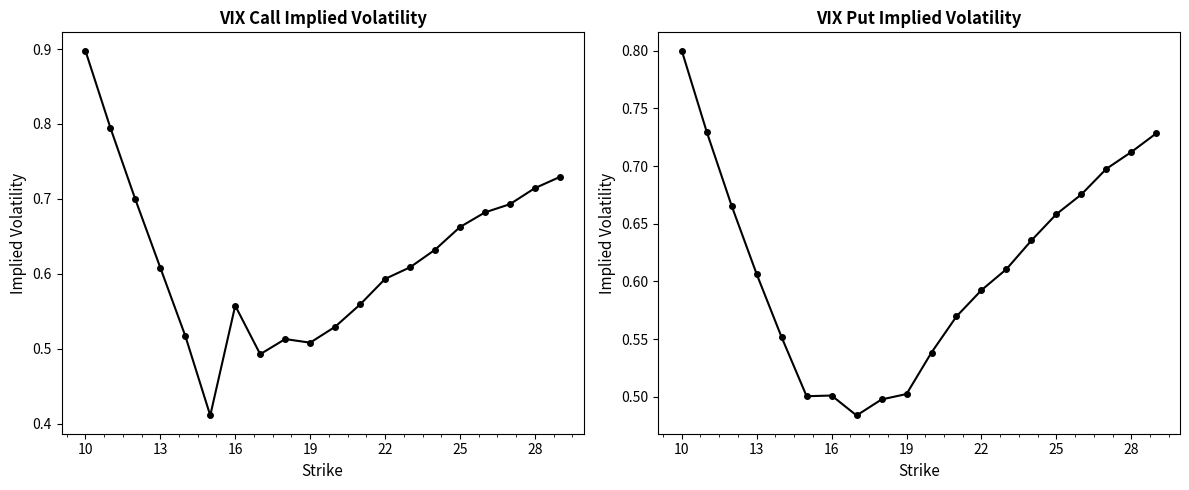

What is the value of the Call IV point at the 9th from the left?

0.5